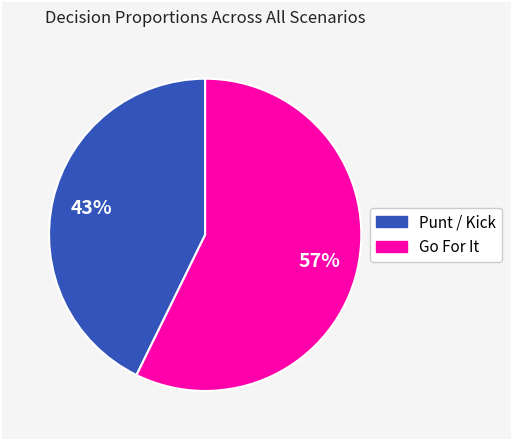

To the nearest percent, what is the difference between the largest and smallest slice percentages?

14%